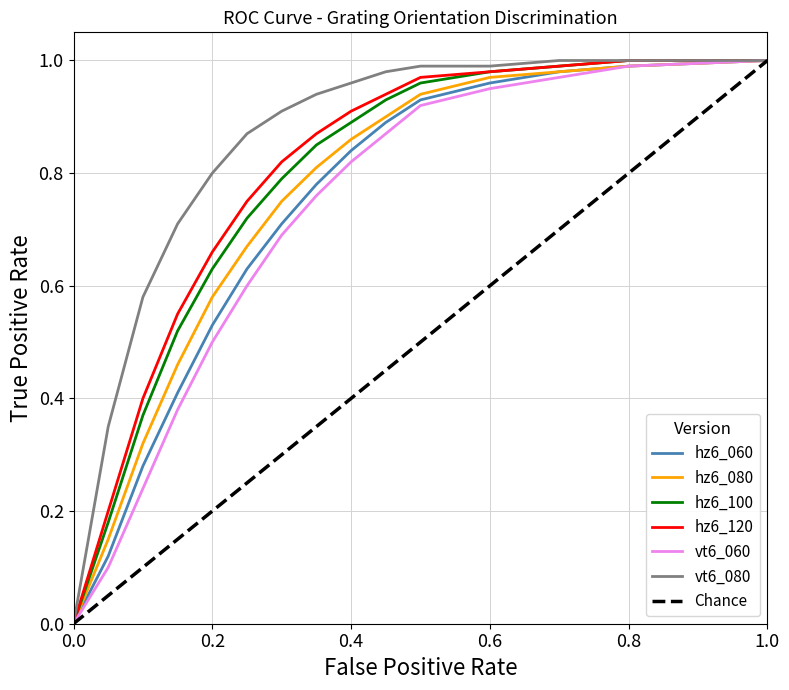

True or false: hz6_060 and vt6_060 intersect in this chart.

False